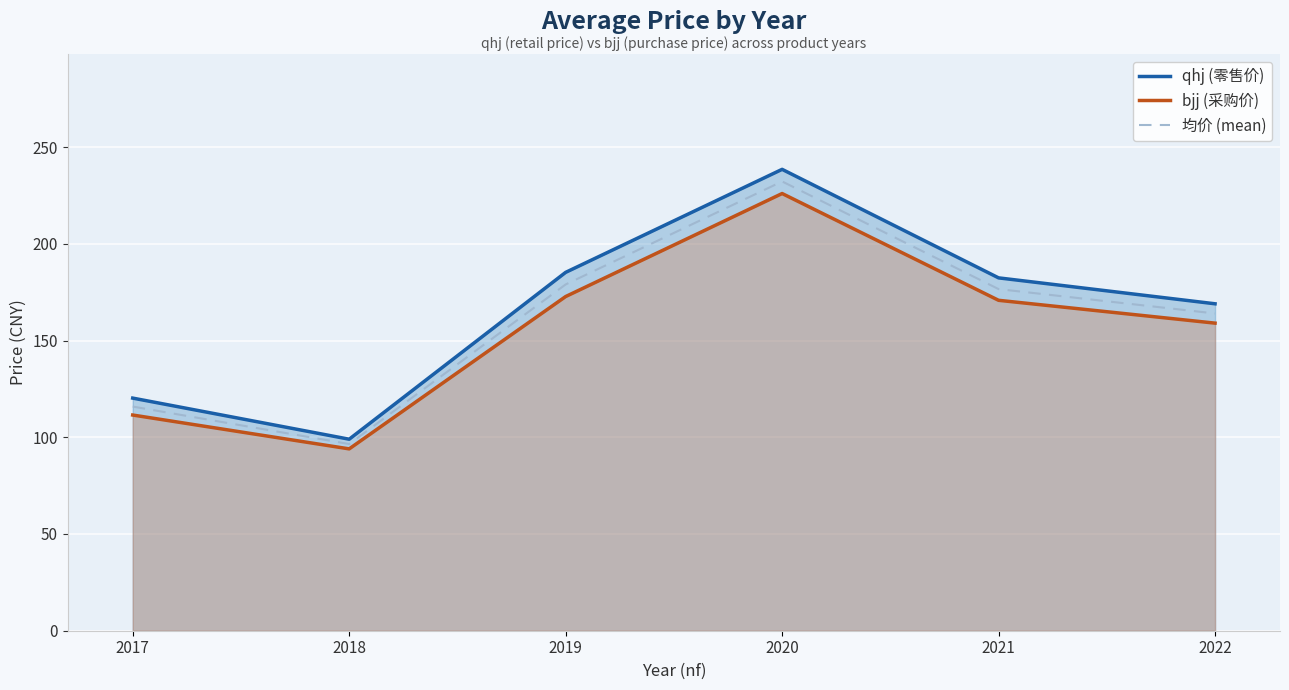

What is the minimum value for 均价 (mean)?

96.5